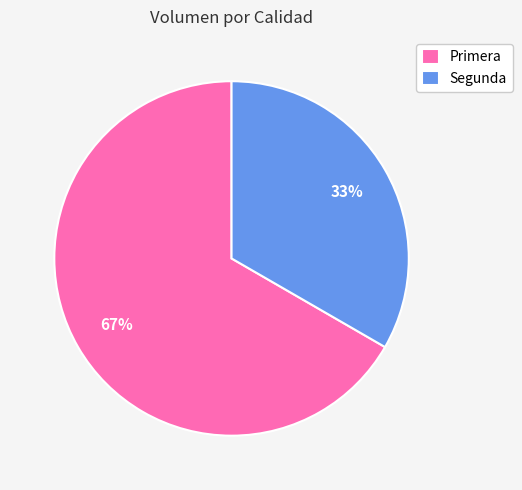

To the nearest percent, what is the combined percentage of Segunda and Primera?

100%